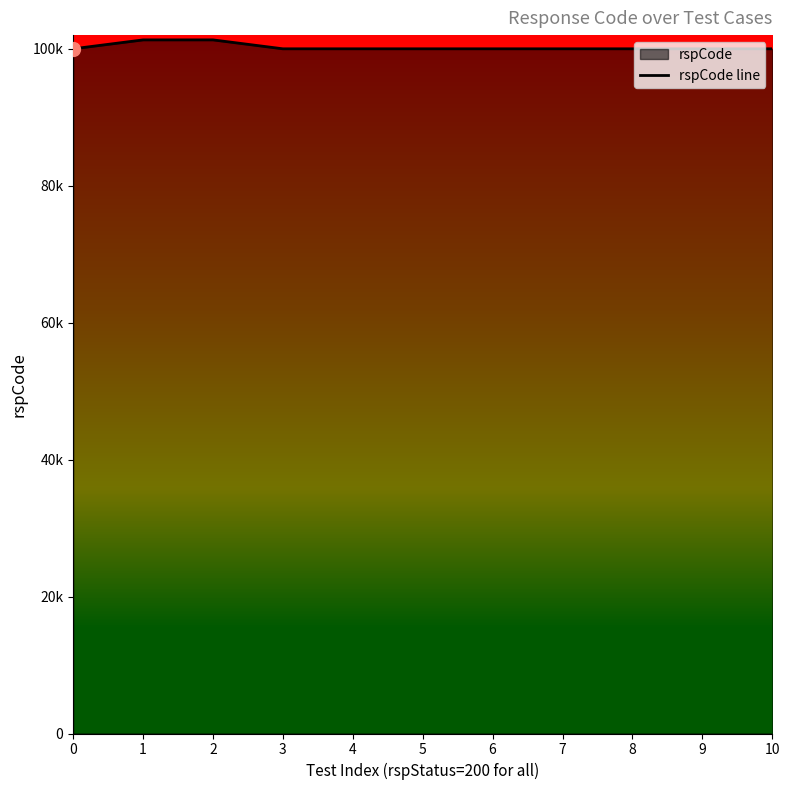

Reading left to right, what are all the values shown in this chart?

0=100000	1=101301	2=101302	3=100000	4=100000	5=100000	6=100000	7=100000	8=100000	9=100000	10=100000